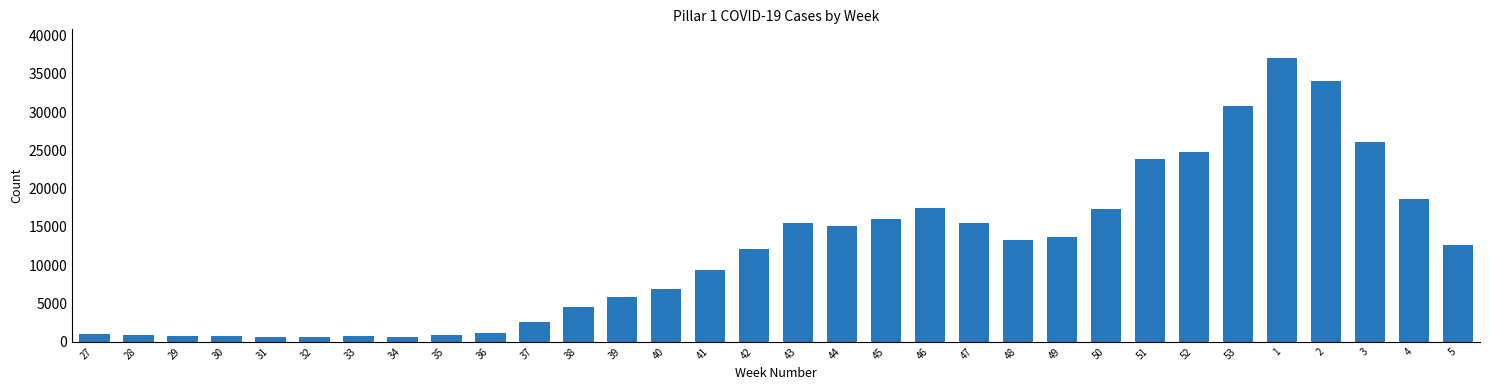

What is the value of the 24th bar from the left?

17345